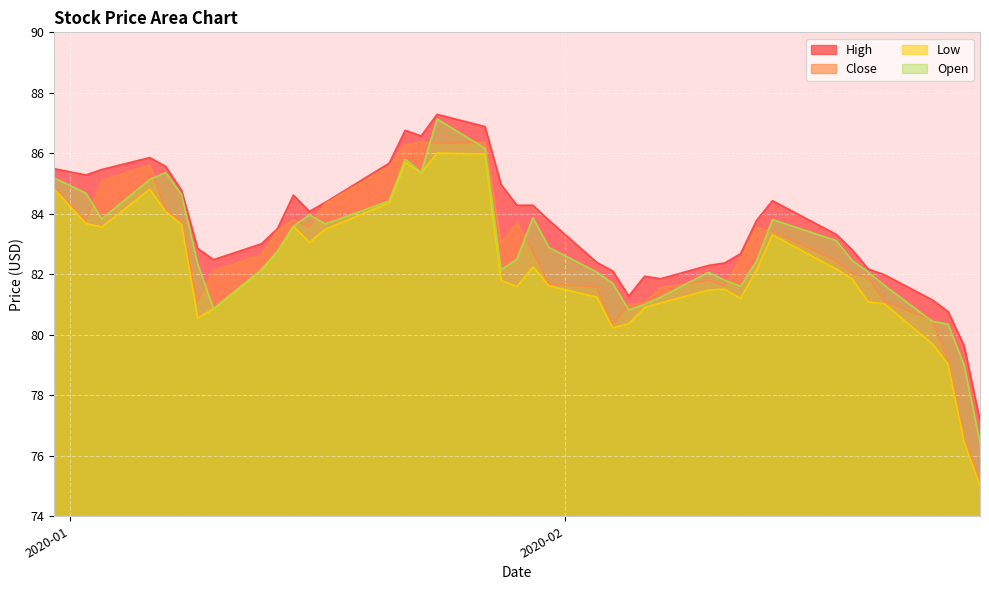

Which series has the largest total across all categories?

High